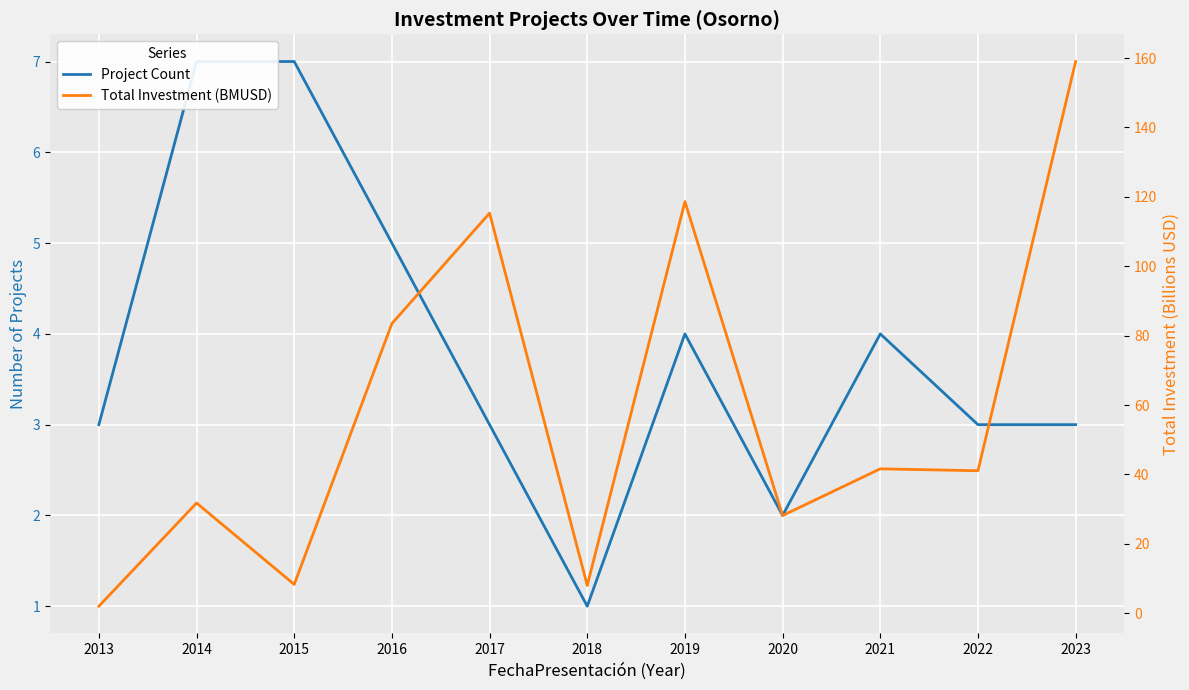

Which series ends up on top after the final intersection of Project Count and Total Investment (BMUSD)?

Total Investment (BMUSD)